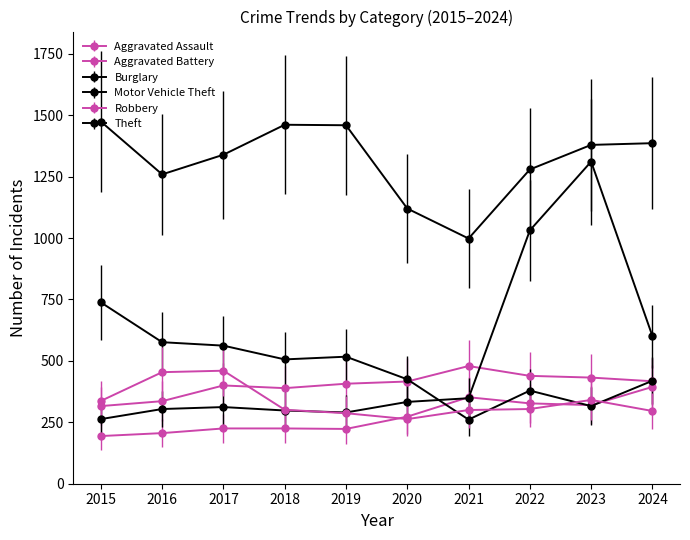

Is the value of Aggravated Assault at 2018 greater than the value of Theft at 2020?

No